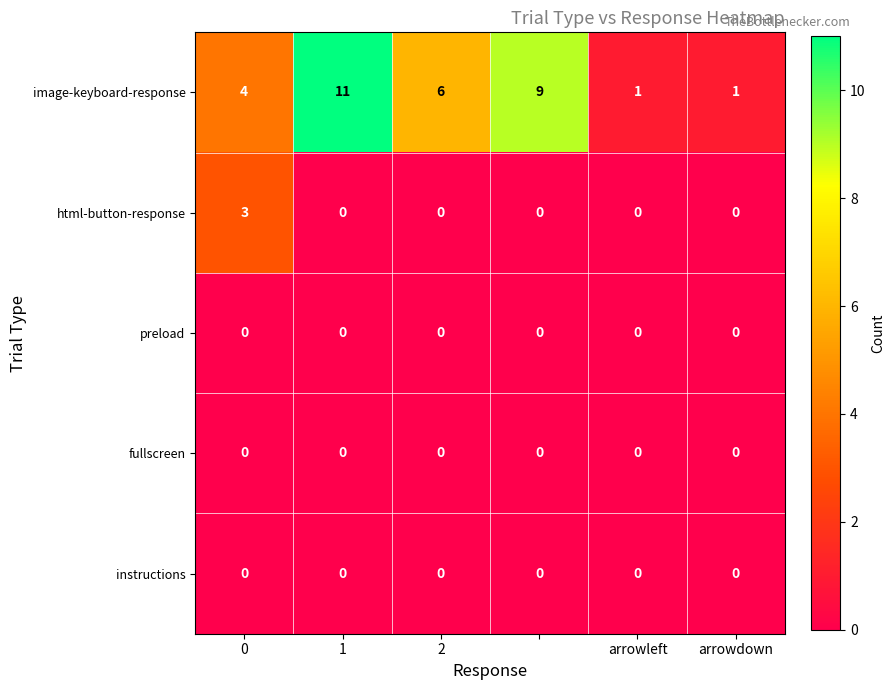

How many distinct data groups are displayed?

5